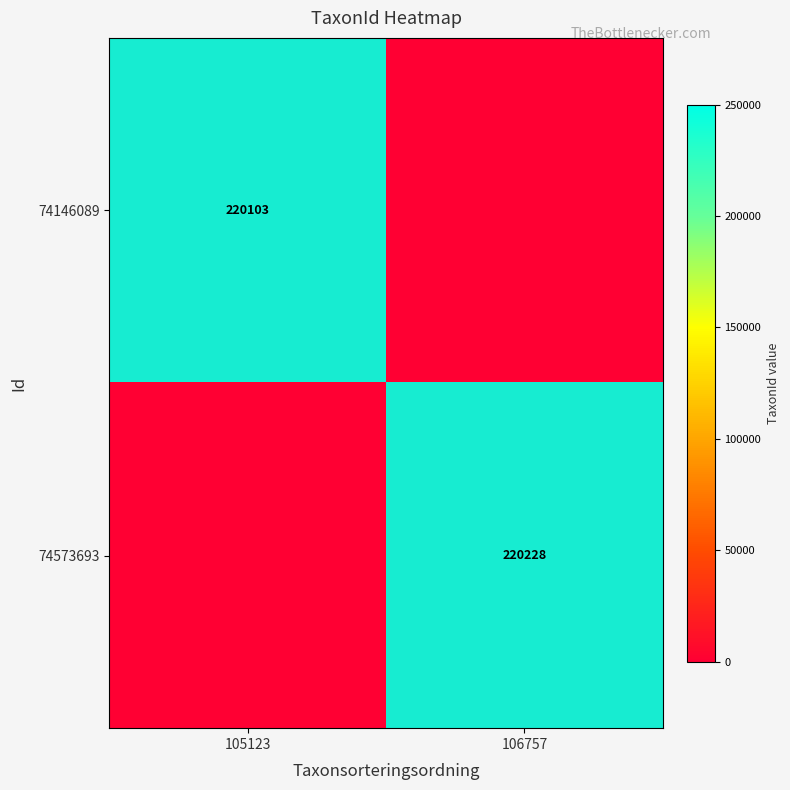

List the labels in order of 74146089 value, smallest first.

106757, 105123